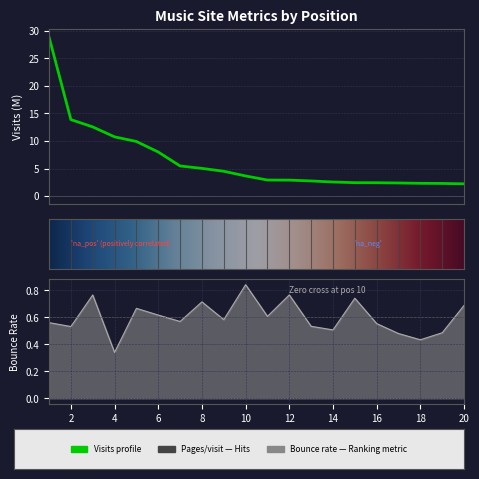

In bounce_rate, how many points are higher than both neighbors (excluding endpoints)?

6